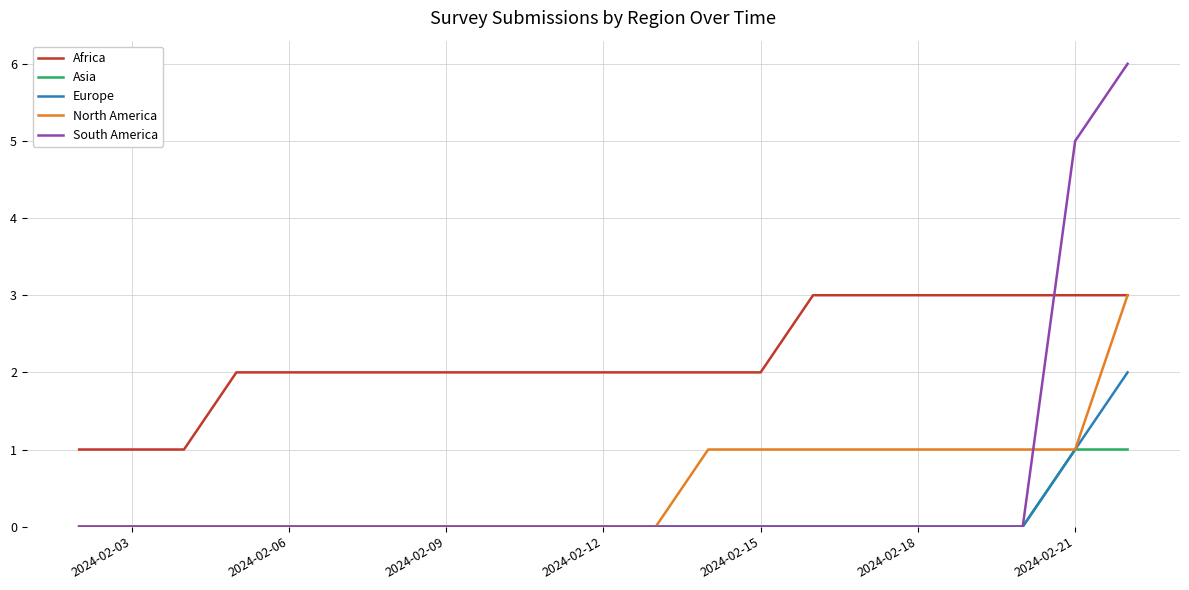

Which series has the largest total across all categories?

Africa